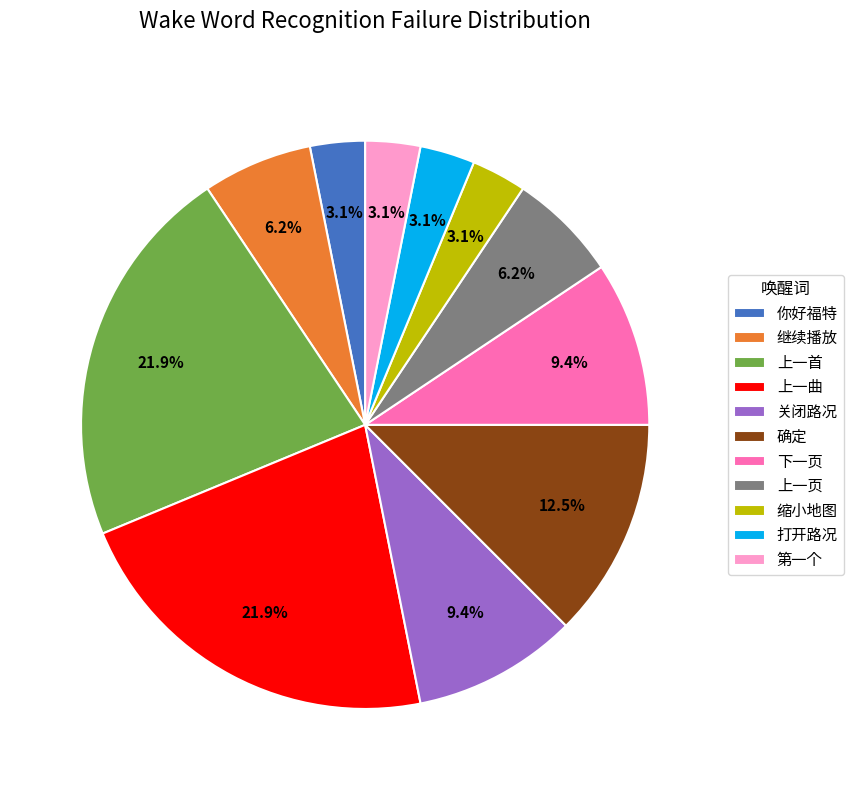

Approximately how many times larger is the value at 上一页 compared to 缩小地图?

2.0